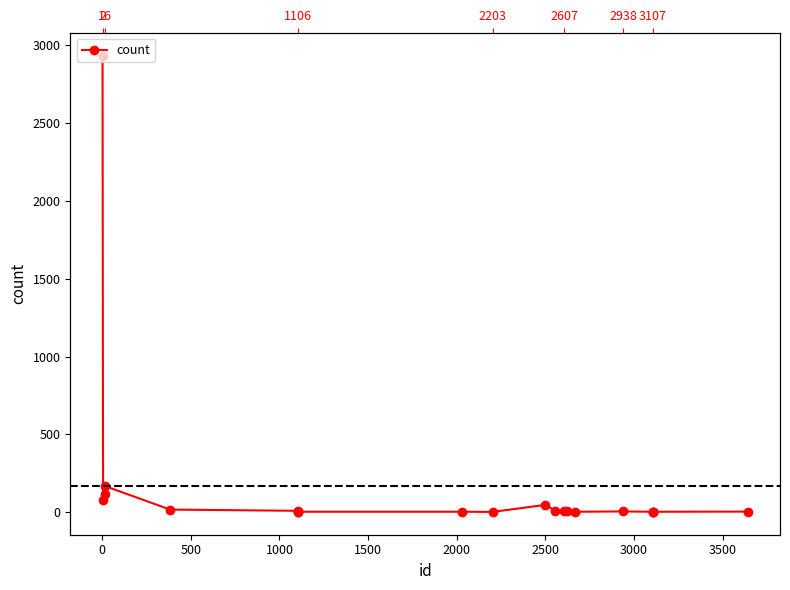

How many points are lower than both their immediate neighbors (excluding endpoints)?

3